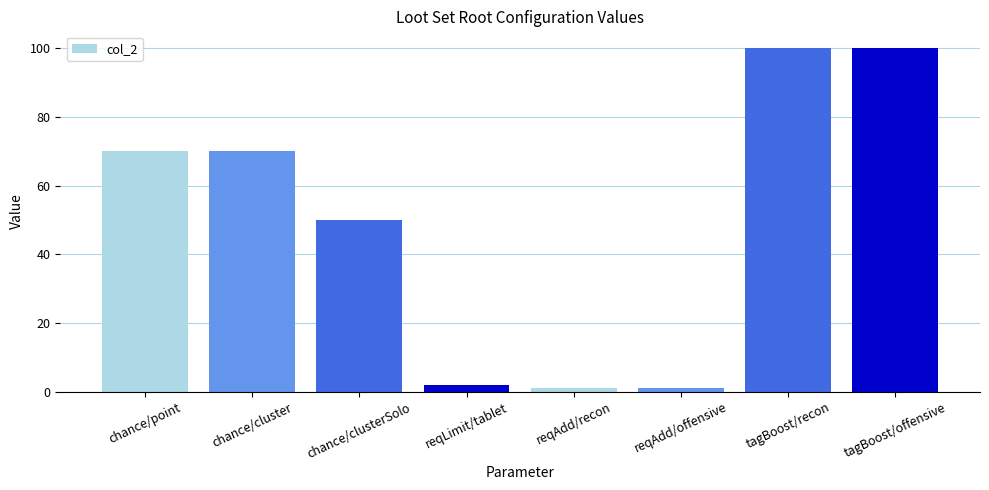

What is the approximate value at chance/point?

70